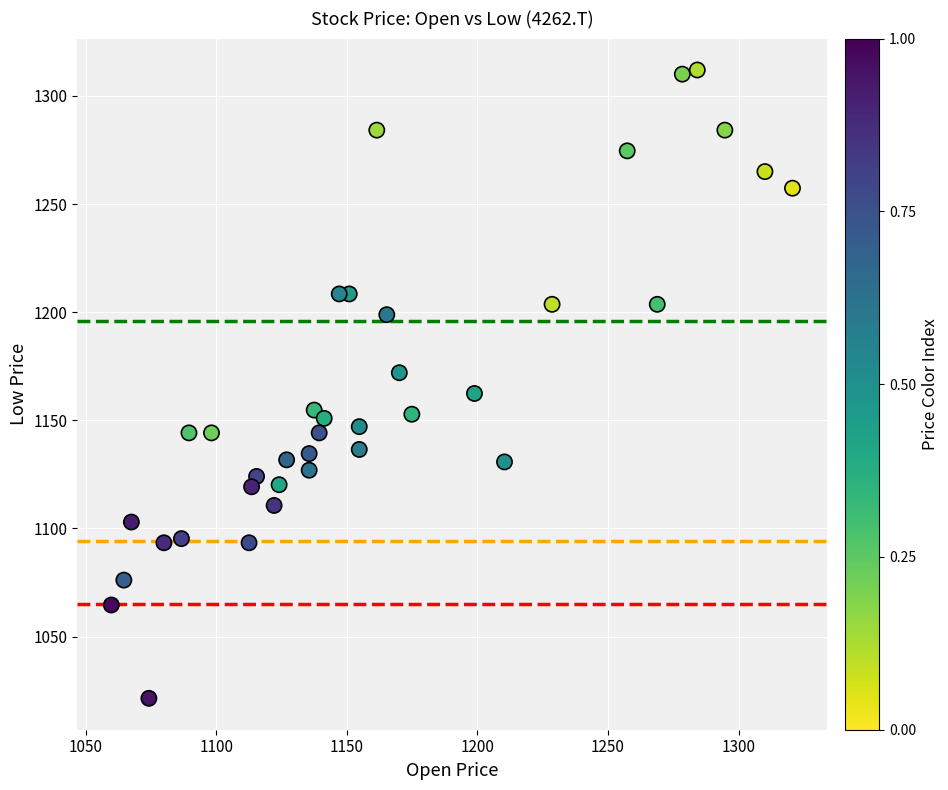

What is the range of X values (max minus min)?

260.9